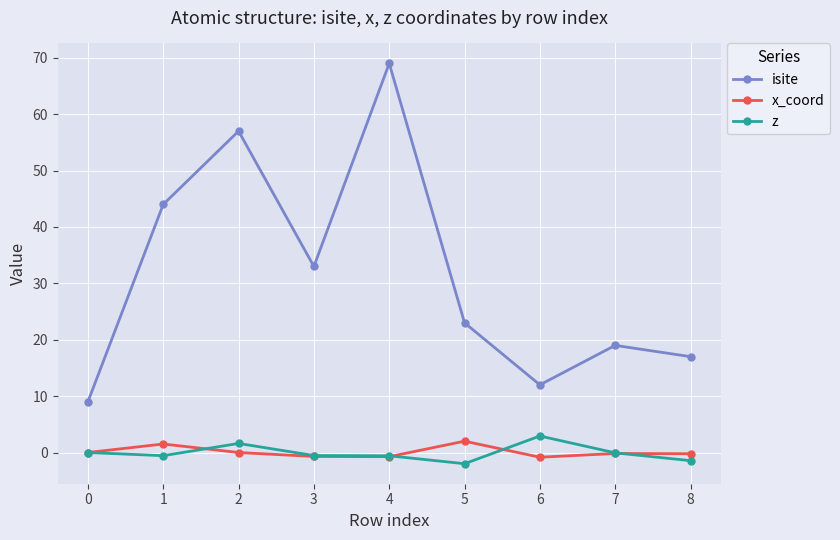

What is the difference between the maximum and minimum values in the isite series?

60.0